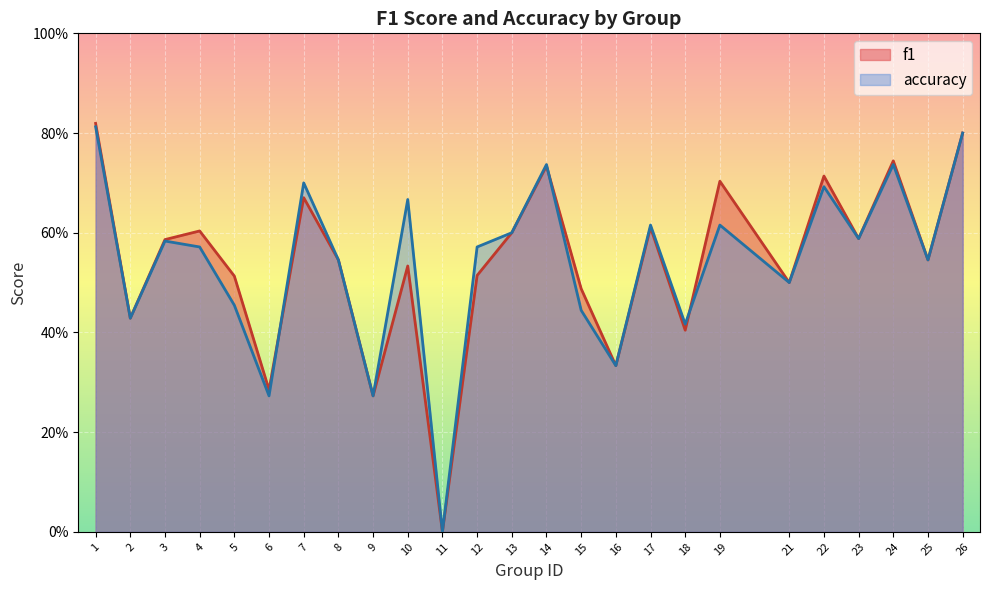

The f1 series shows 0.6 at 13. True or false?

True